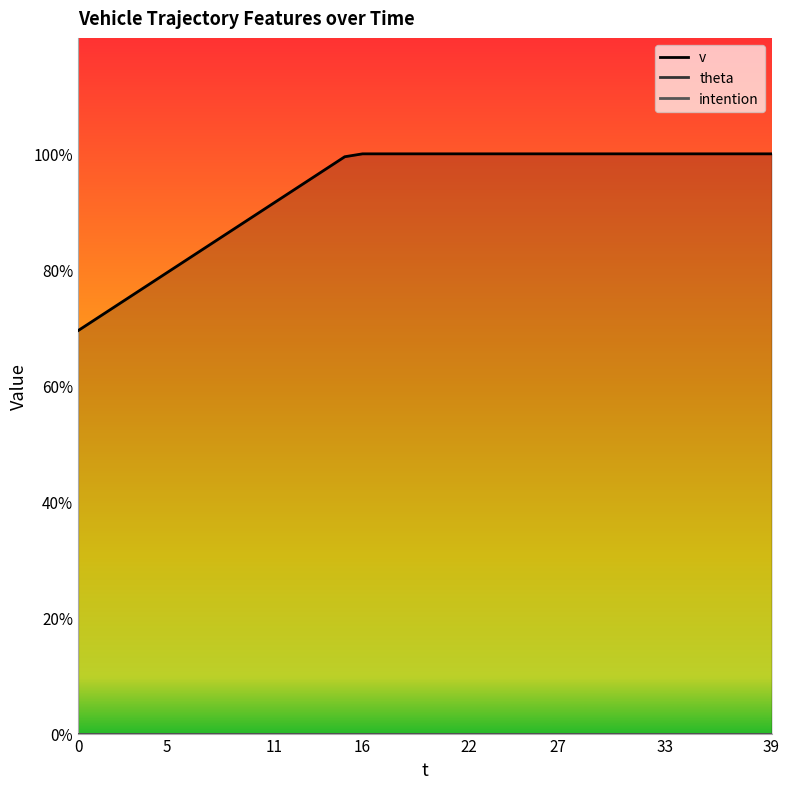

Does the chart display data point markers on the line(s)?

No